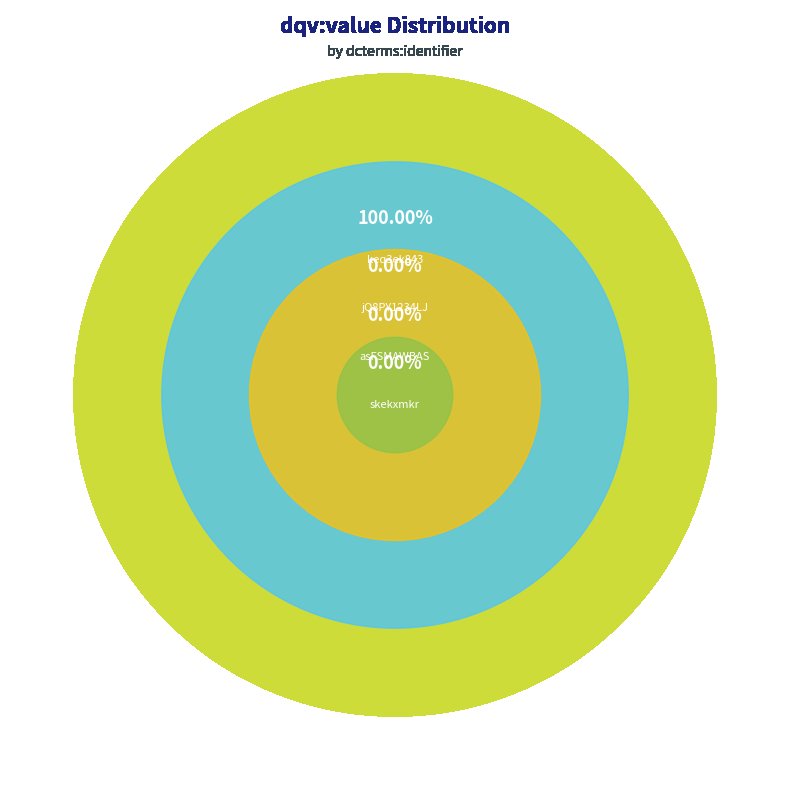

Is jQ8PY1234LJ the majority of the pie?

No